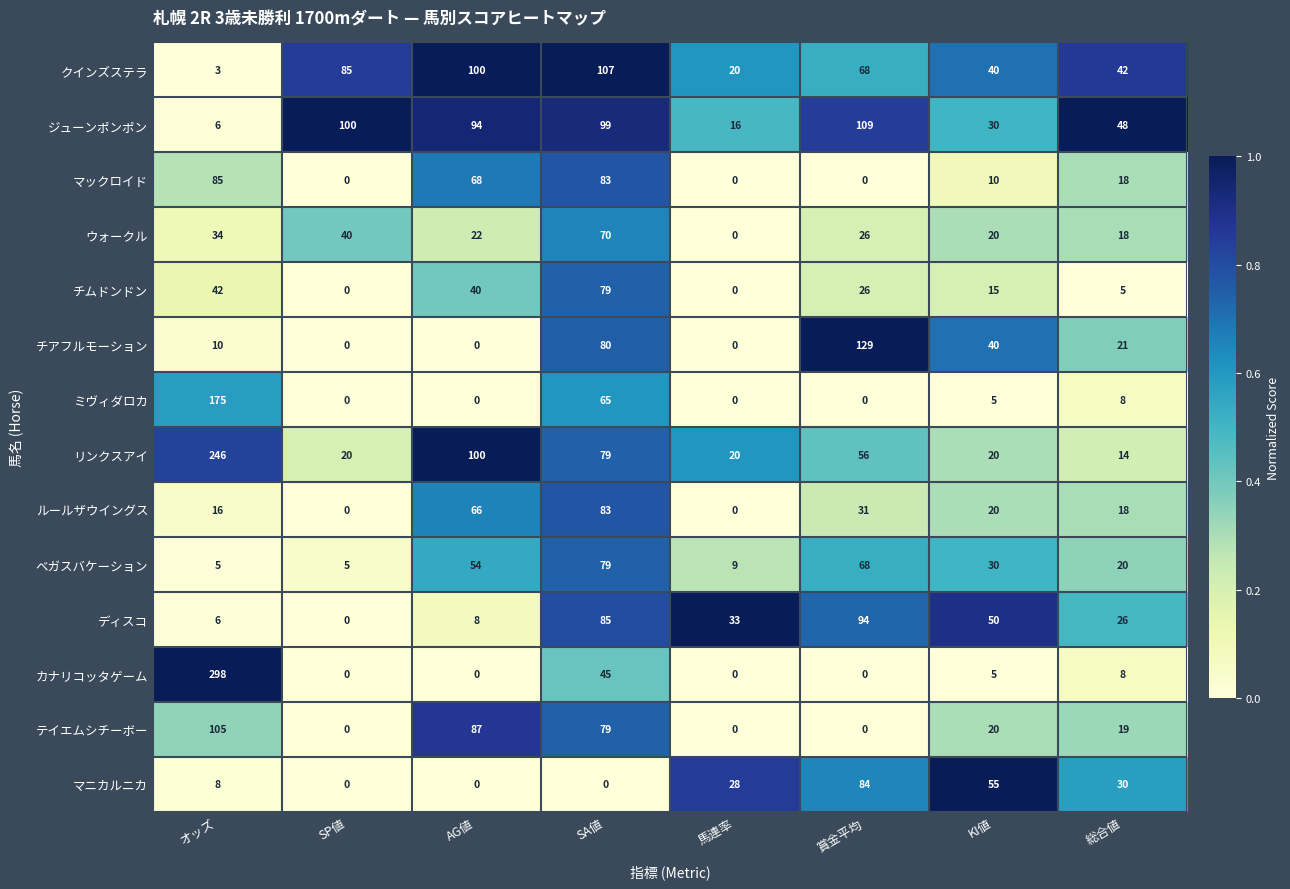

What is the difference between the highest and lowest values at オッズ?

295